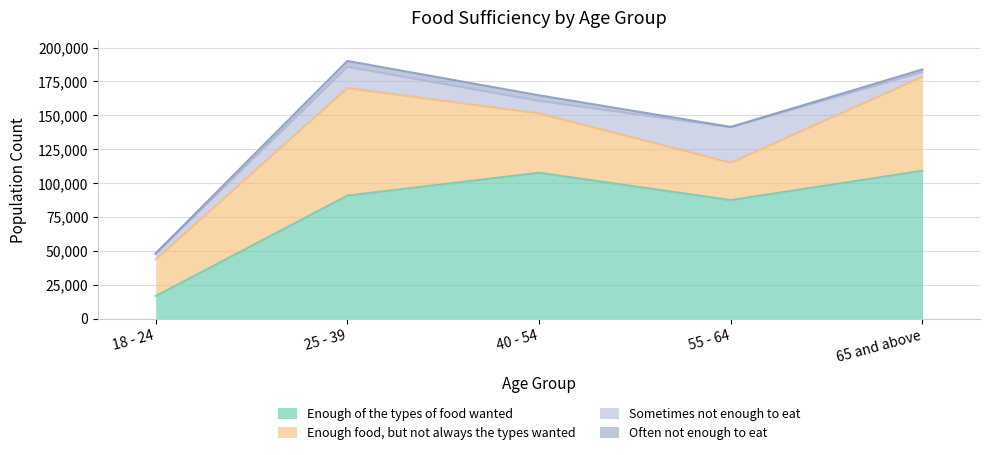

How many series are shown in this chart?

4